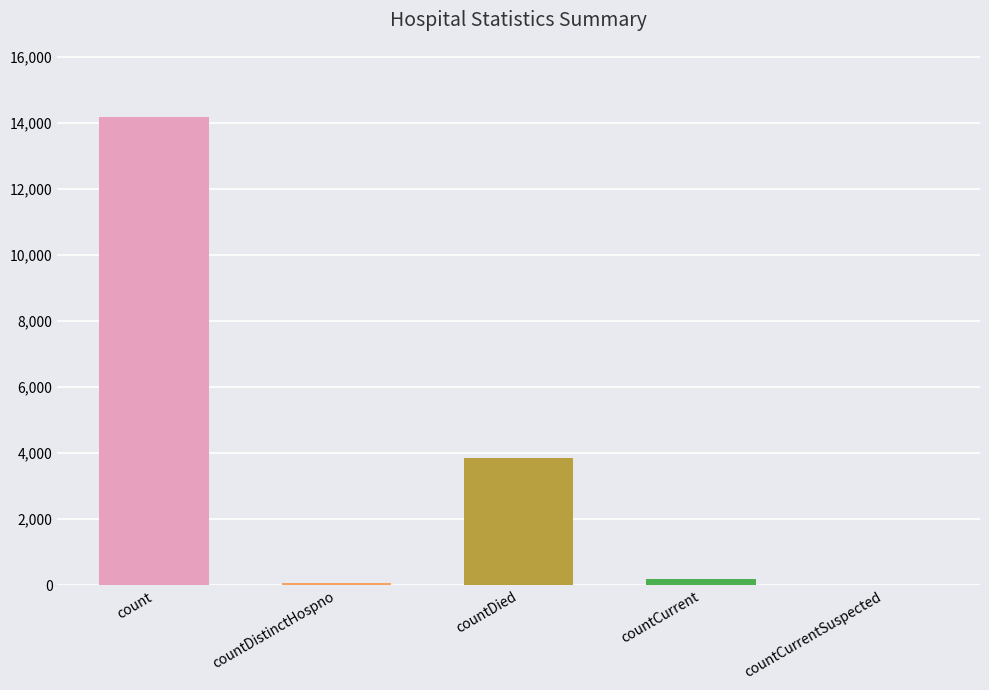

Are the bars grouped side by side (vs. stacked)?

No